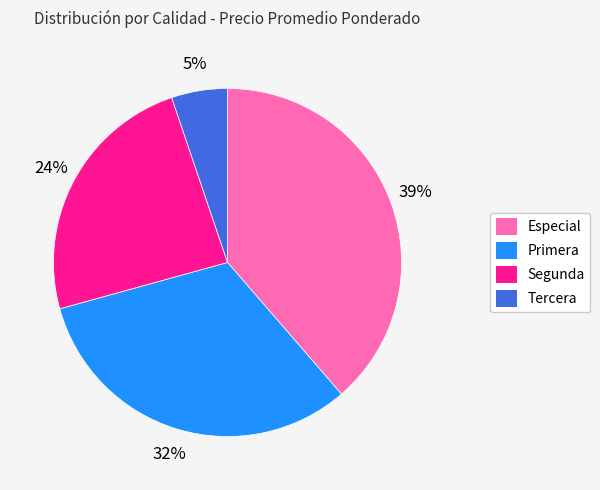

Is it true that Especial is 48% of the pie?

False